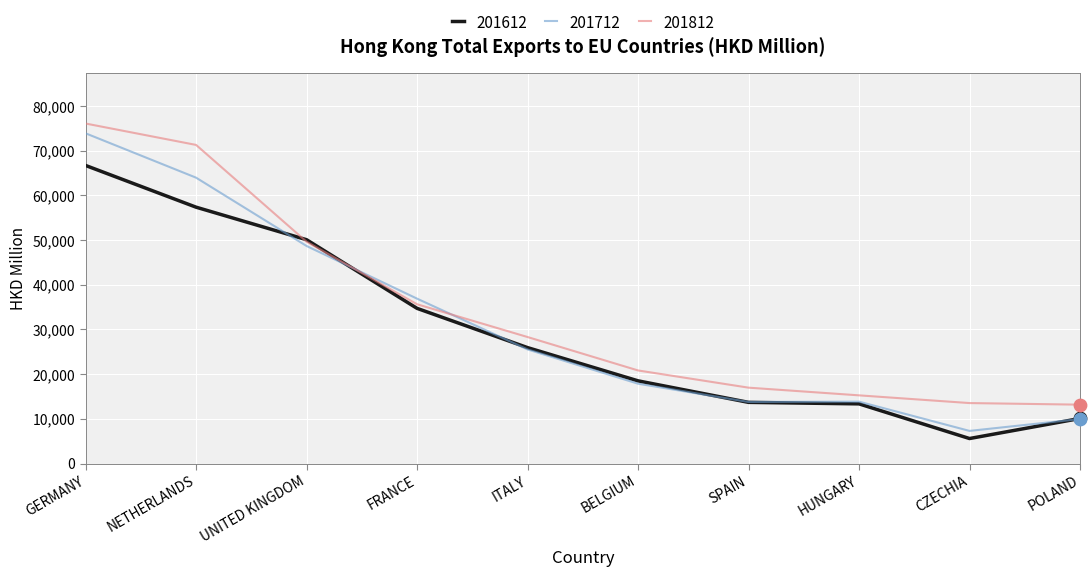

What is the spread (max minus min) of values at CZECHIA?

7937.7